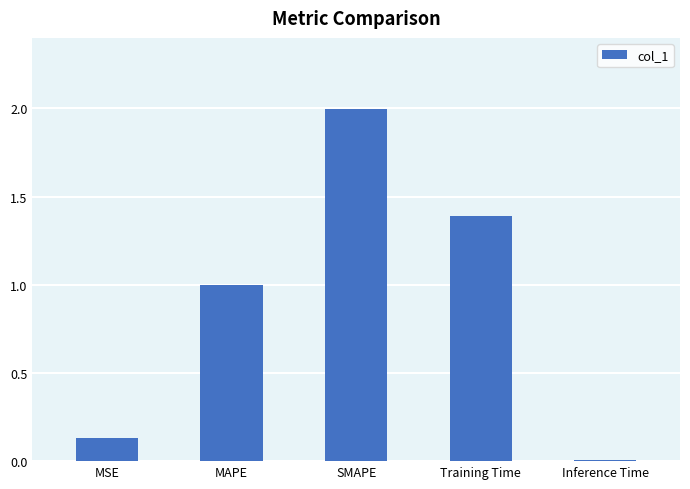

What position from the left is SMAPE?

3